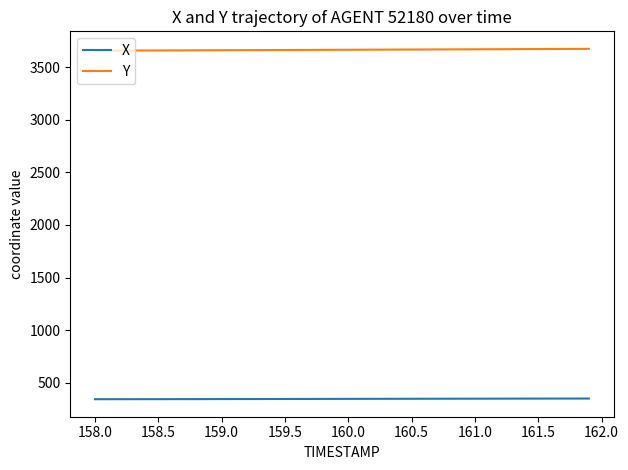

How many categories are shown in the chart?

40